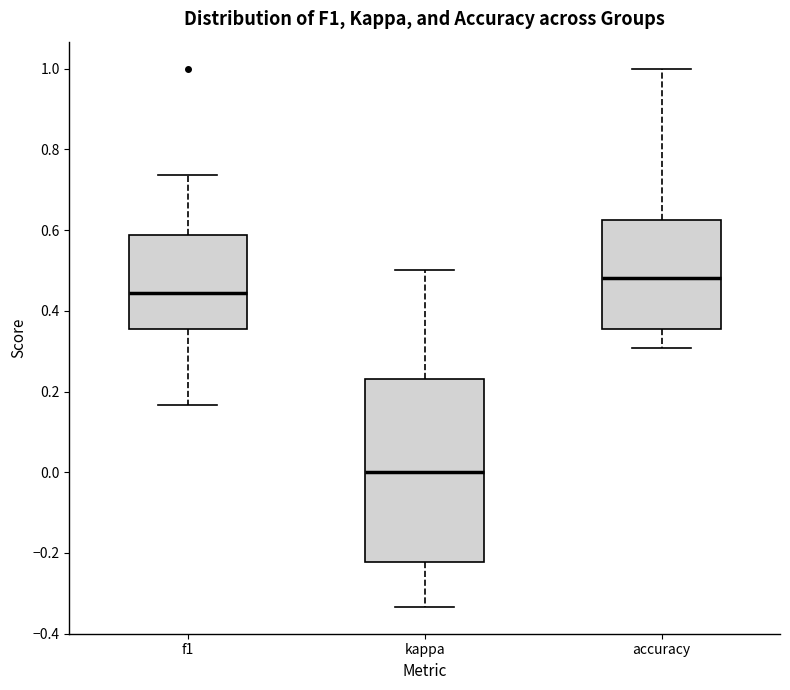

Which box's median line is the highest?

accuracy